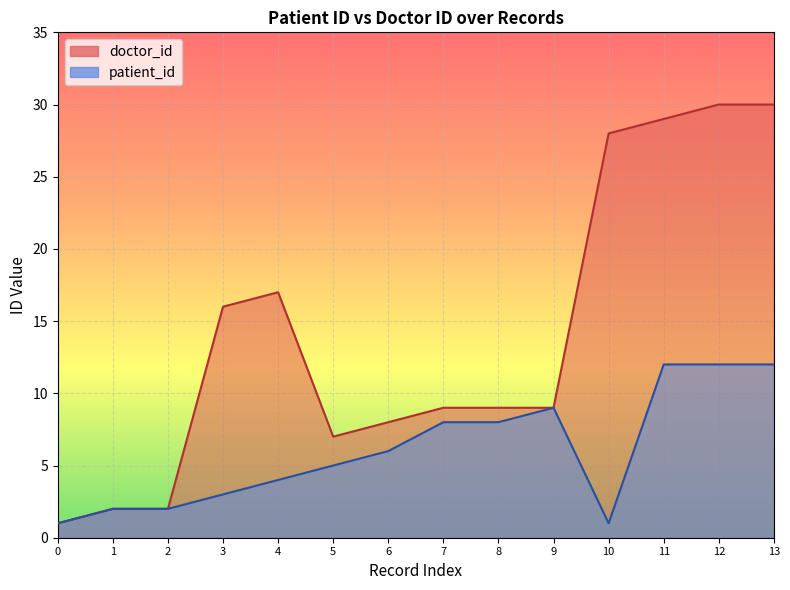

List the series in order of their overall mean, highest first.

doctor_id, patient_id